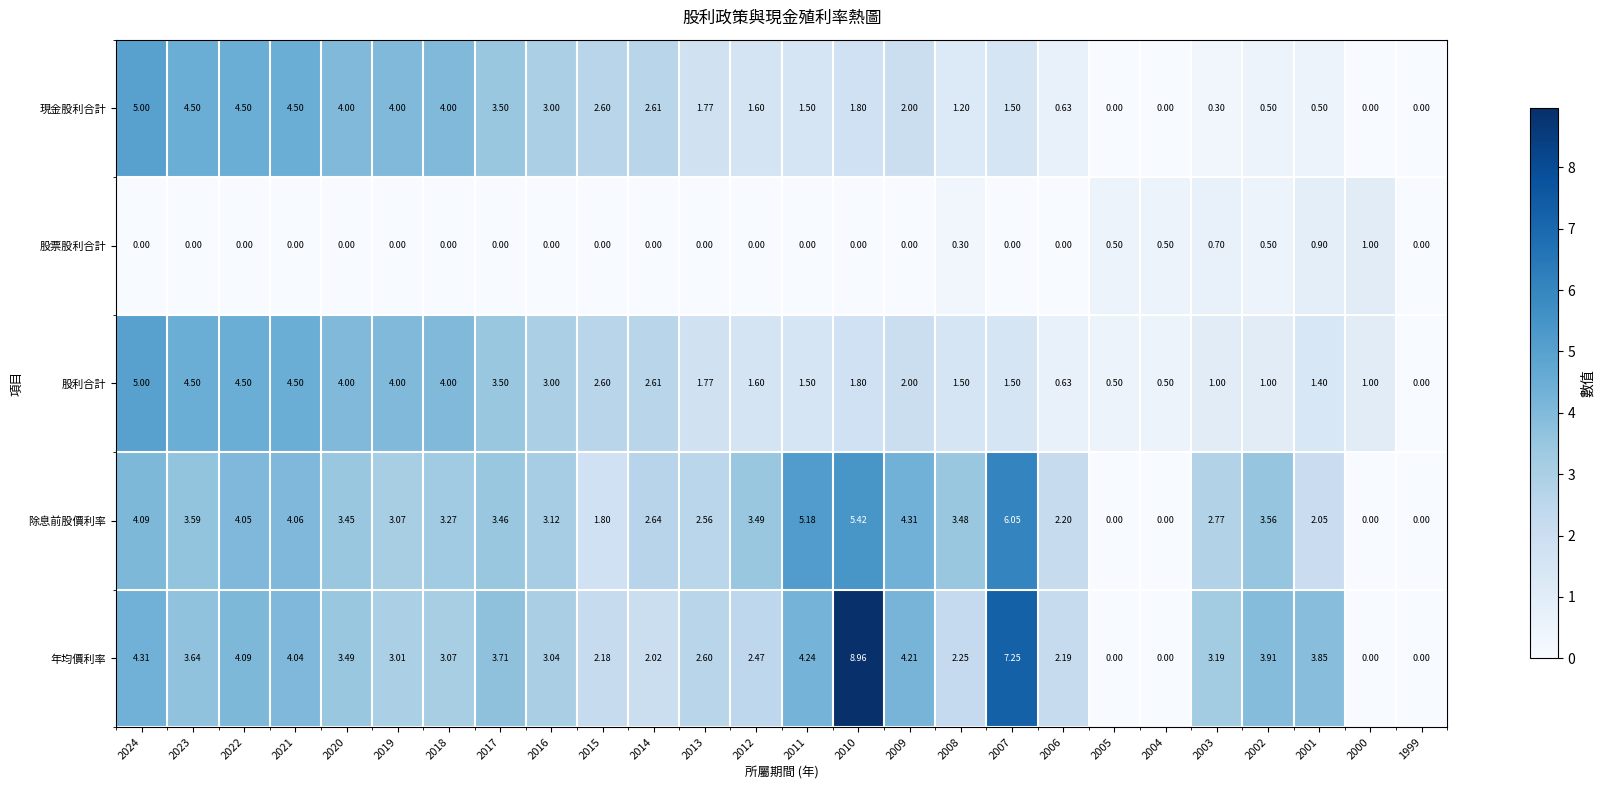

Which series has the widest spread of values?

年均價利率